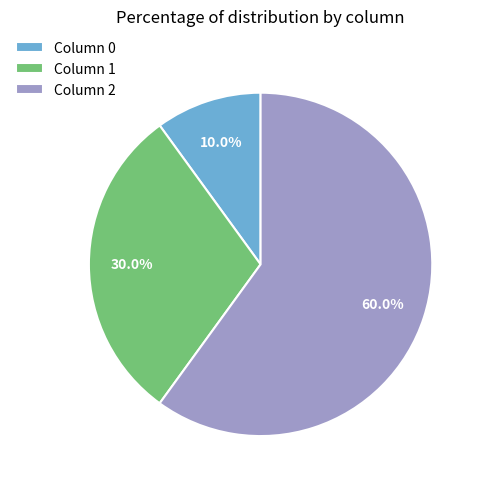

How many segments does this pie chart have?

3